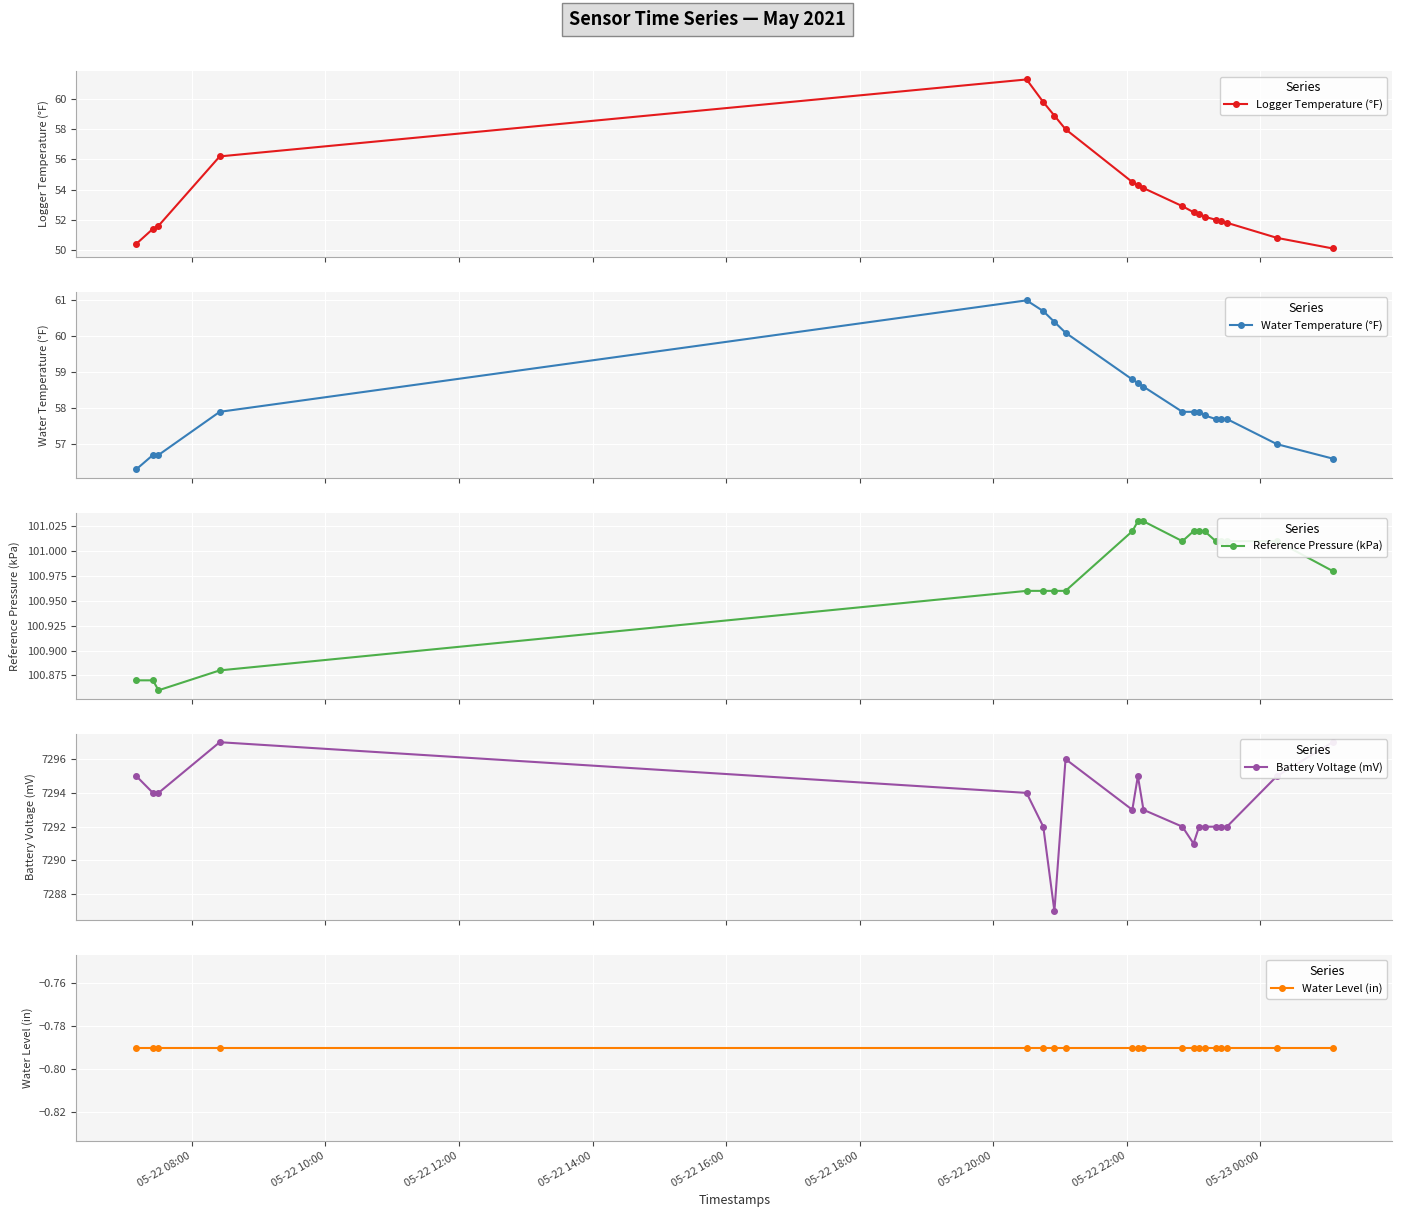

True or false: Logger Temperature (°F) and Battery Voltage (mV) cross at least once.

False